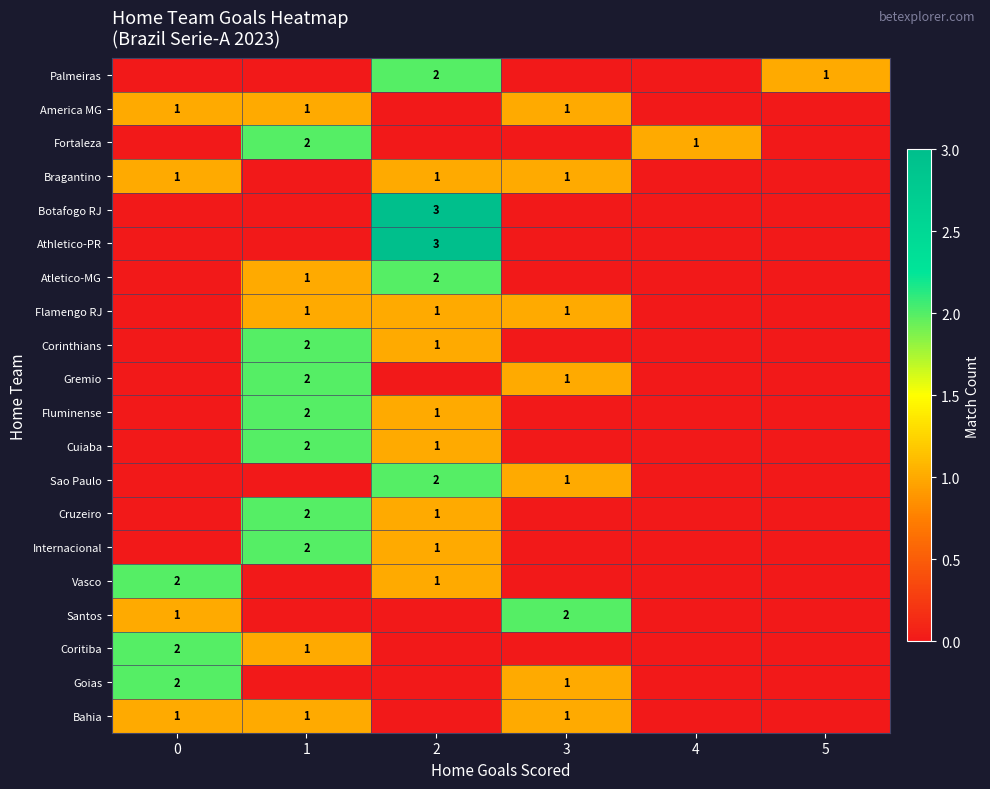

The value of Bragantino at 2 is 1. True or false?

True